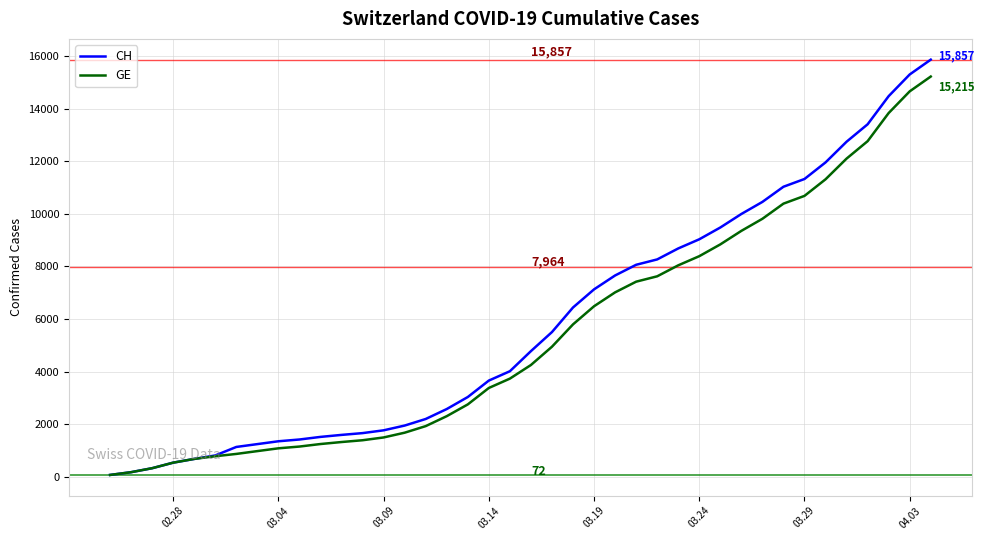

List the series in order of their peak value, lowest first.

GE, CH